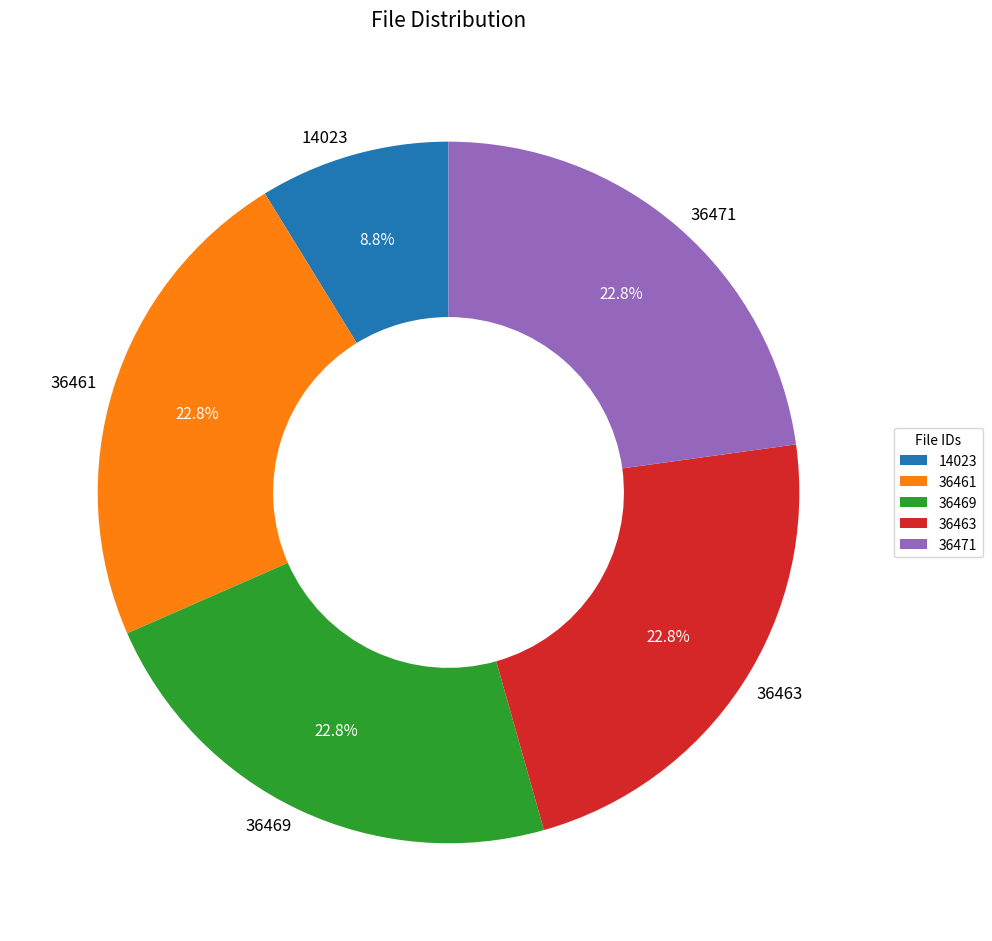

How many segments does this pie chart have?

5